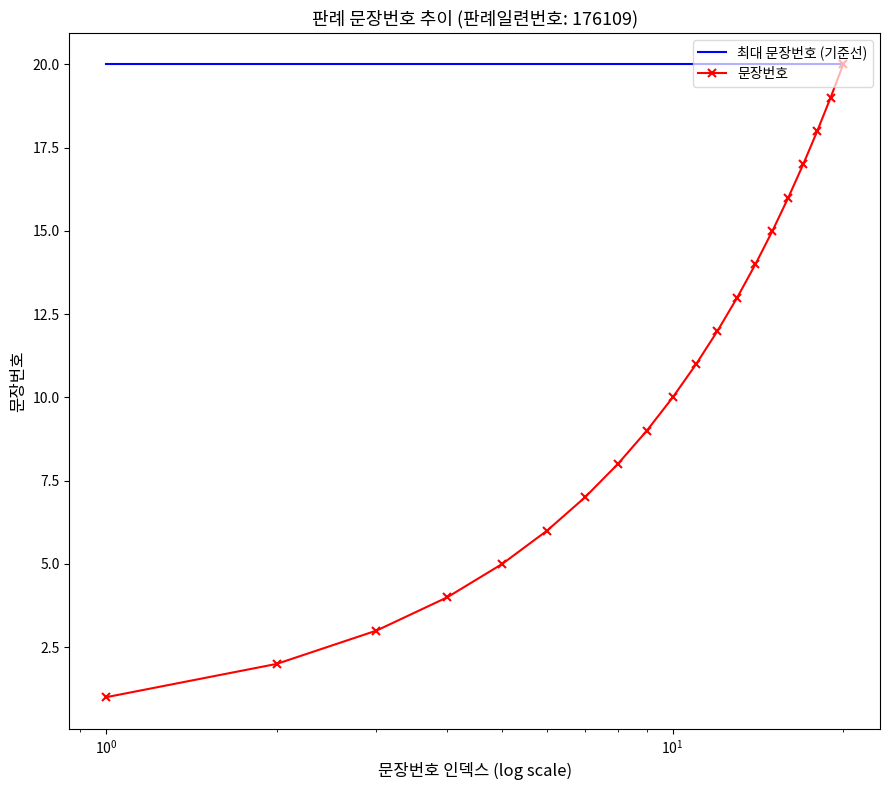

Which series has the largest total across all categories?

최대 문장번호 (기준선)